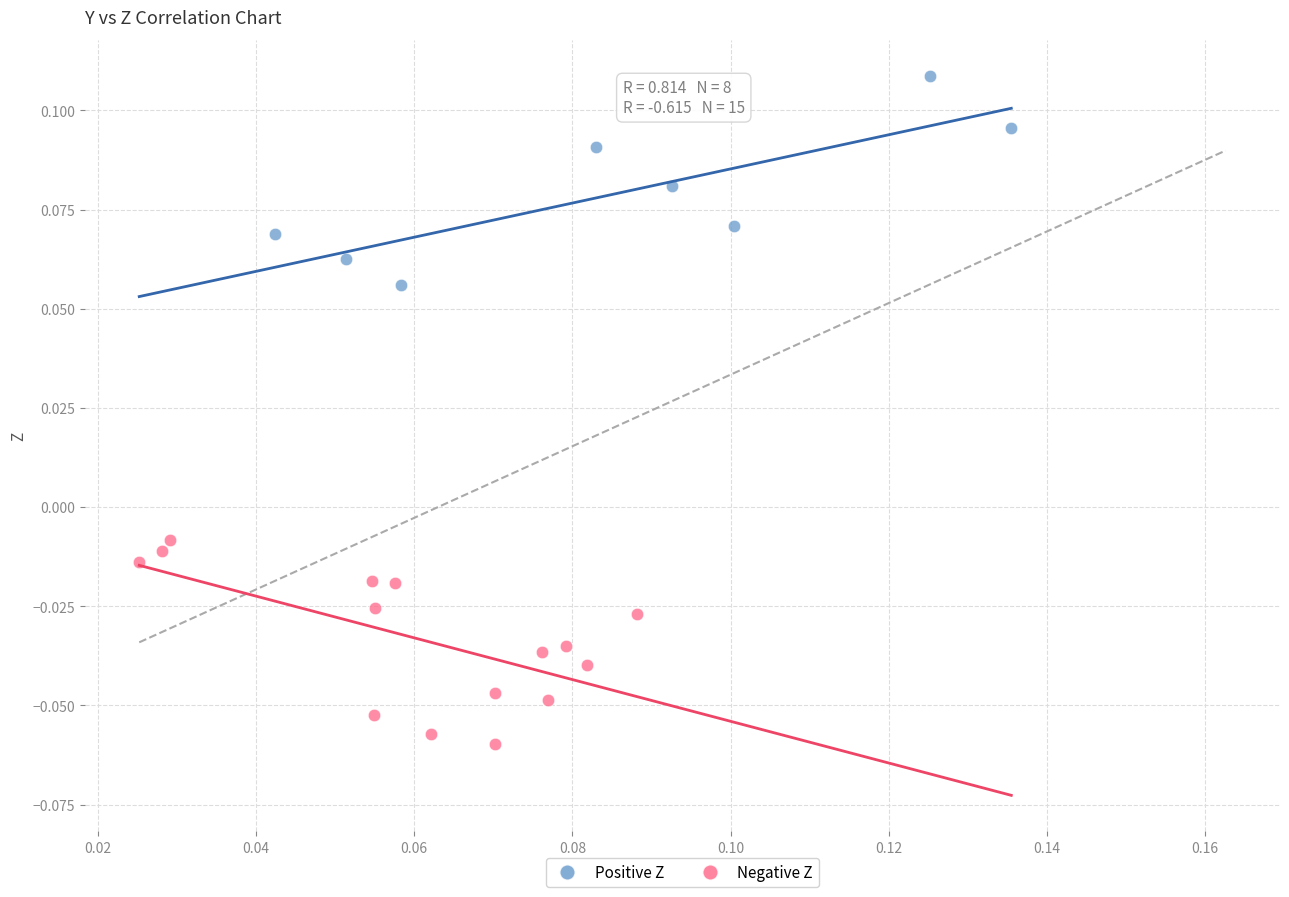

Which series contains the lowest Y value?

Negative Z